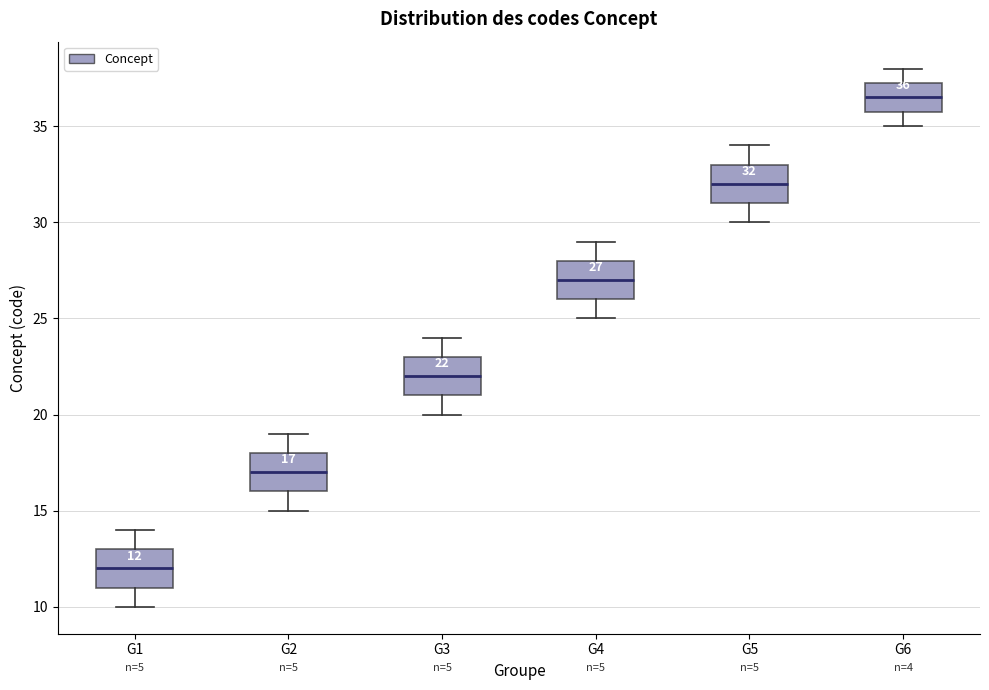

Which box's median line is the highest?

G6